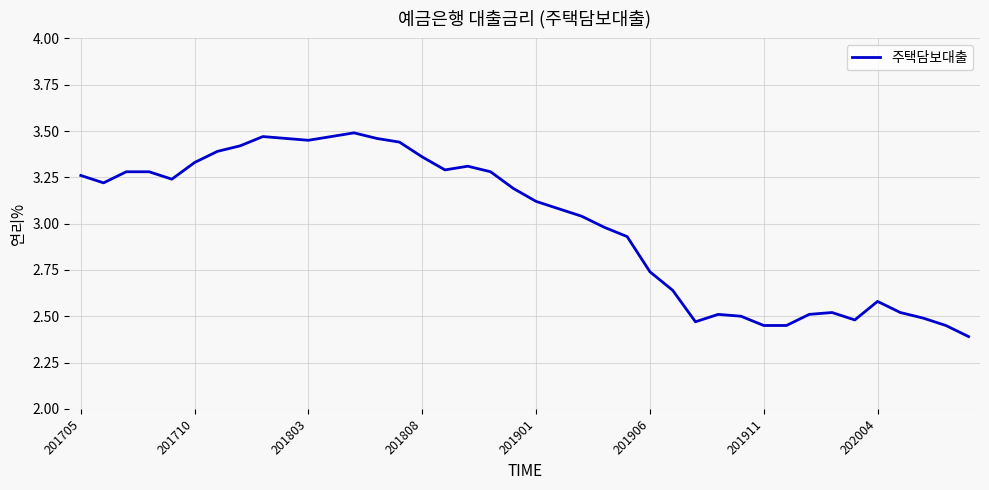

What is the smallest value displayed?

2.4